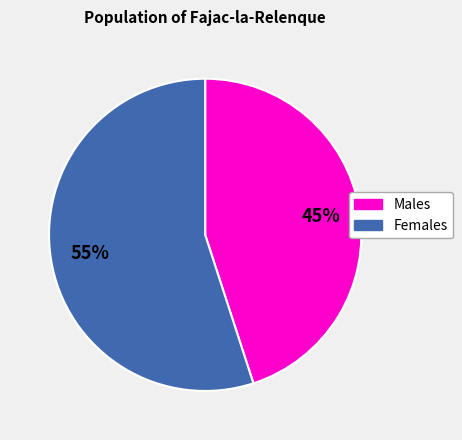

Is there any slice that represents more than half of the pie?

Yes